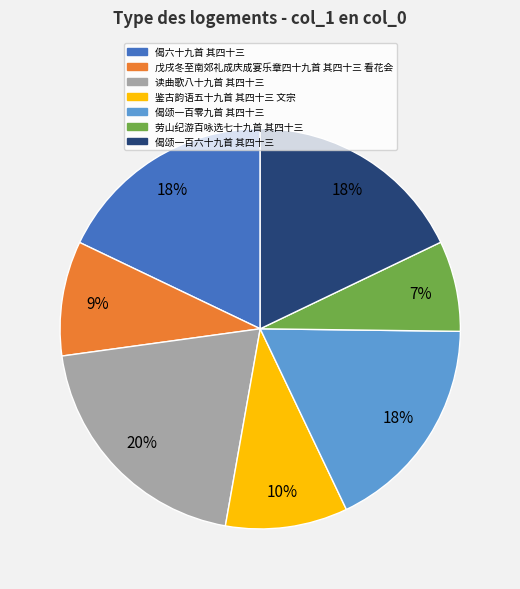

Is it true that 偈颂一百零九首 其四十三 is 18% of the pie?

True